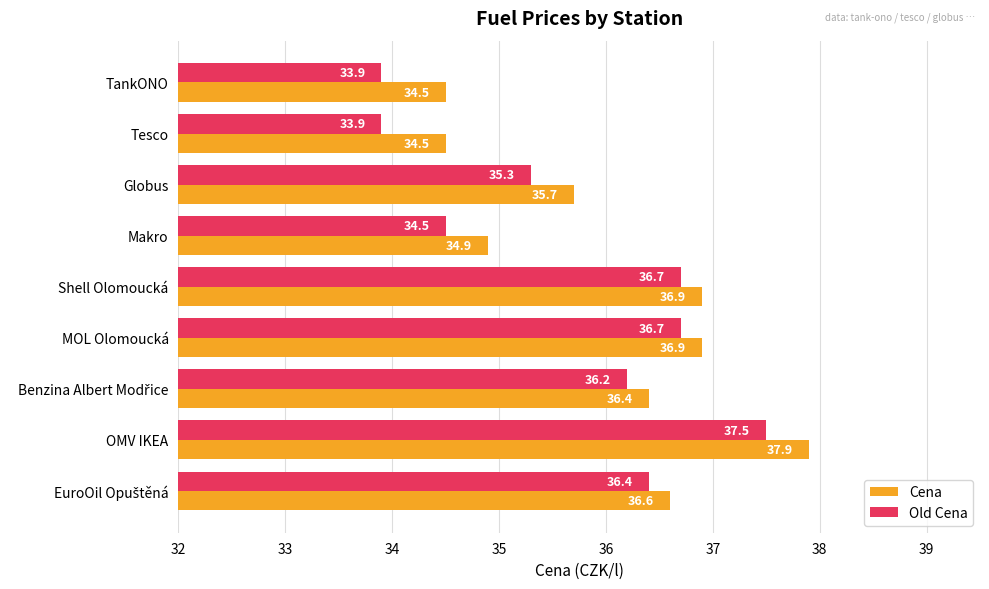

What is the difference between the Old Cena values at MOL Olomoucká and Tesco?

2.8